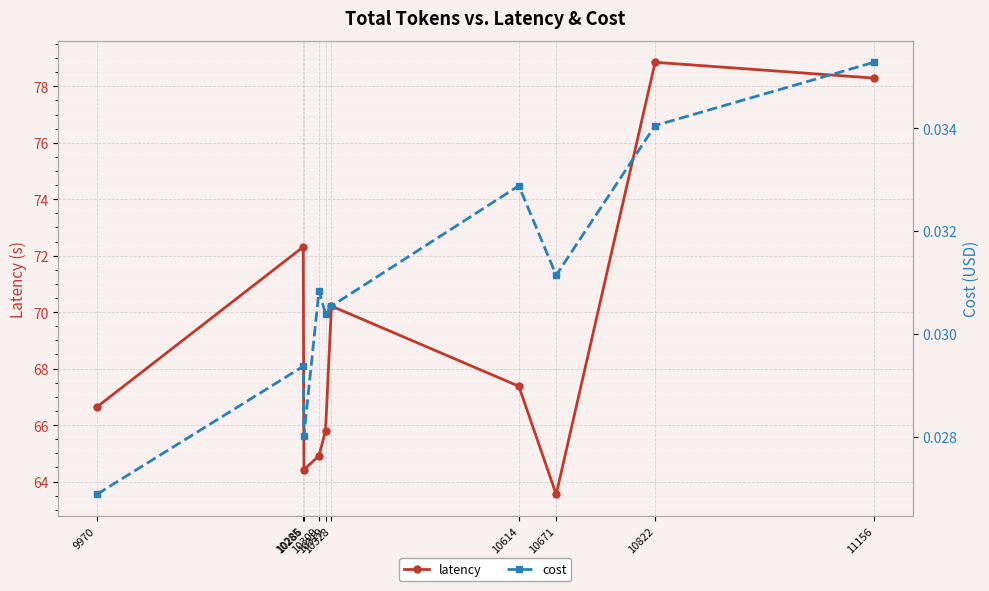

At how many categories does at least one series exceed 27?

10